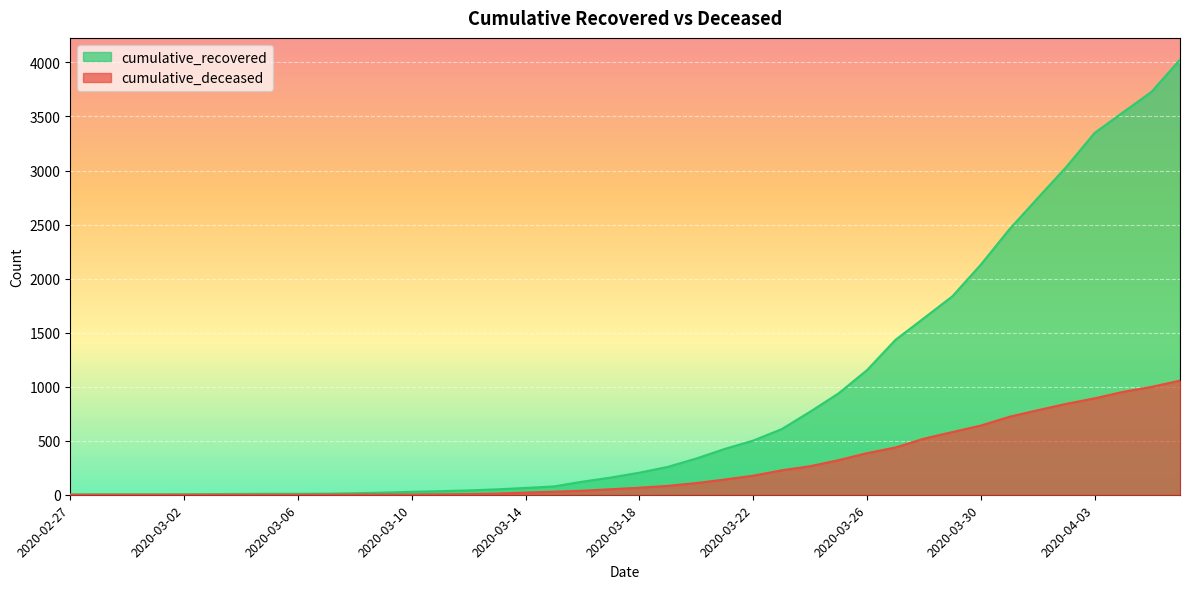

True or false: cumulative_deceased and cumulative_recovered intersect in this chart.

False